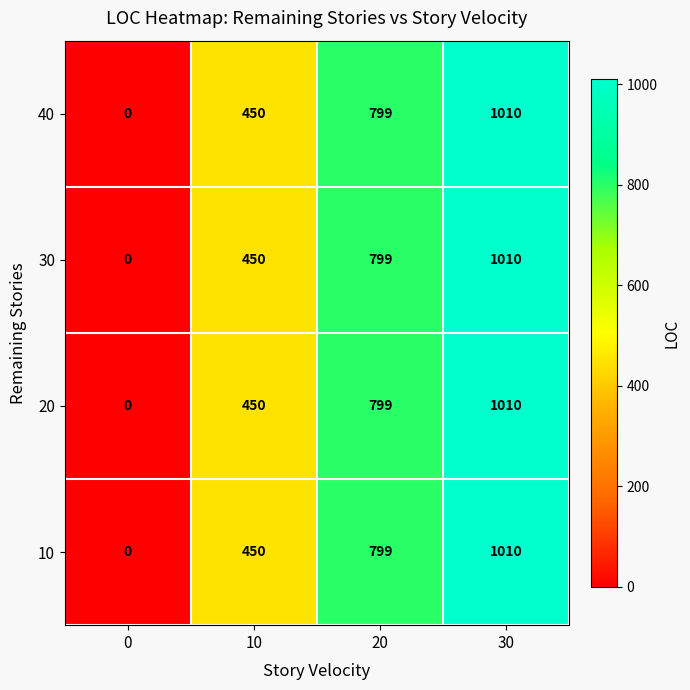

Reading left to right, transcribe all the data shown in this chart.

40: 0	450	799	1010
30: 0	450	799	1010
20: 0	450	799	1010
10: 0	450	799	1010